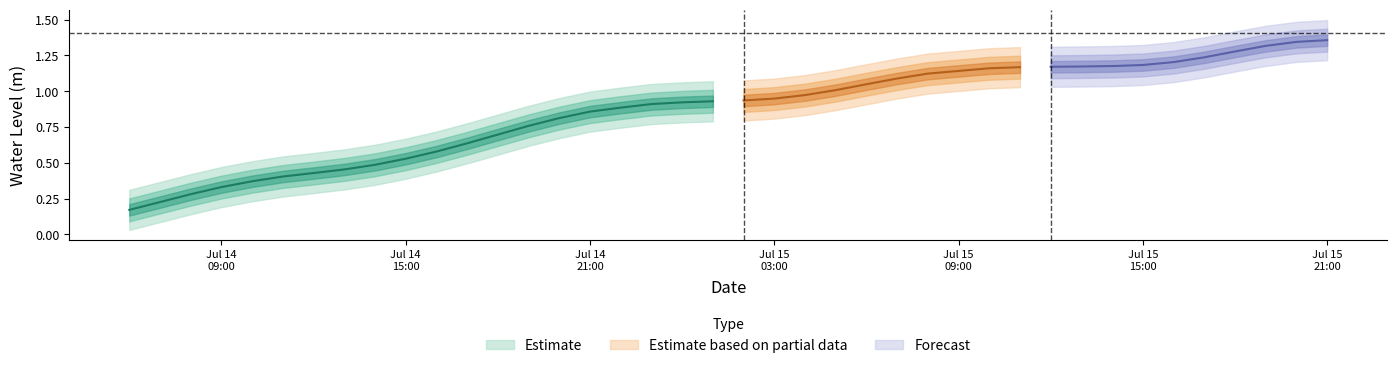

What is the greatest value displayed?

1.4